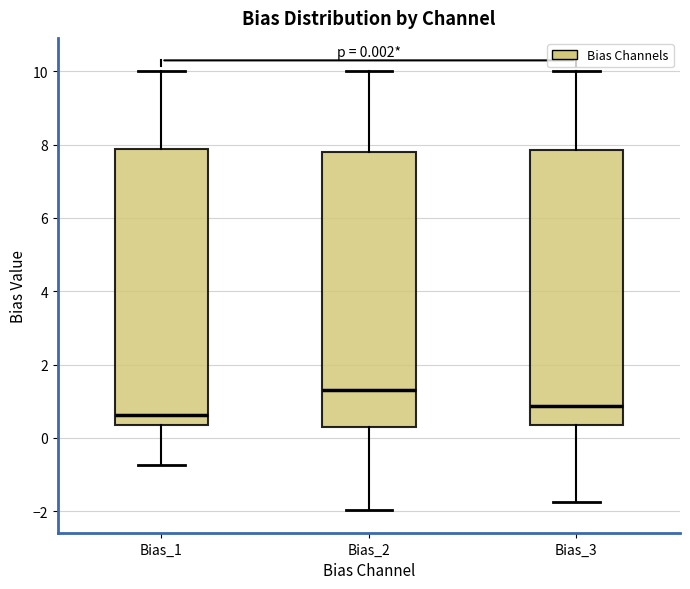

Which box has the lowest median line?

Bias_1